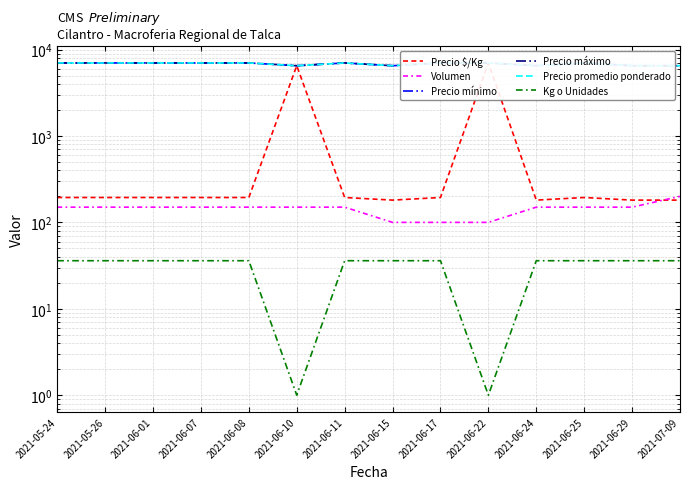

What is the label of the 6th point from the left?

2021-06-10